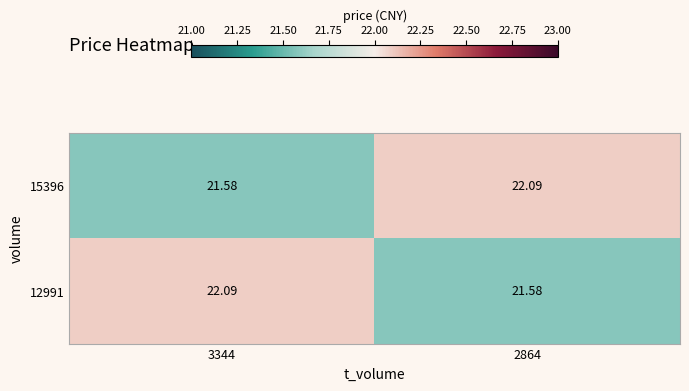

Is the value of 12991 at 2864 greater than the value of 15396 at 2864?

No